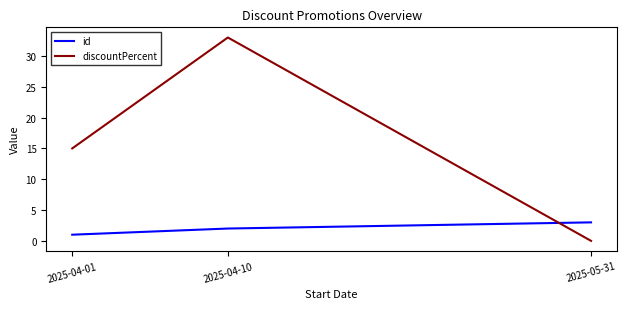

Is it true that discountPercent equals -12 at 2025-05-31?

False